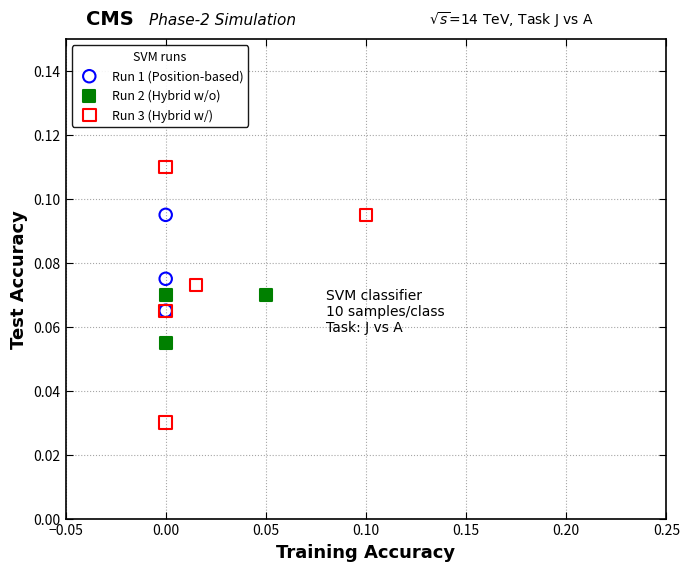

Which series has the widest spread of Y values?

Run 3 (Hybrid w/)